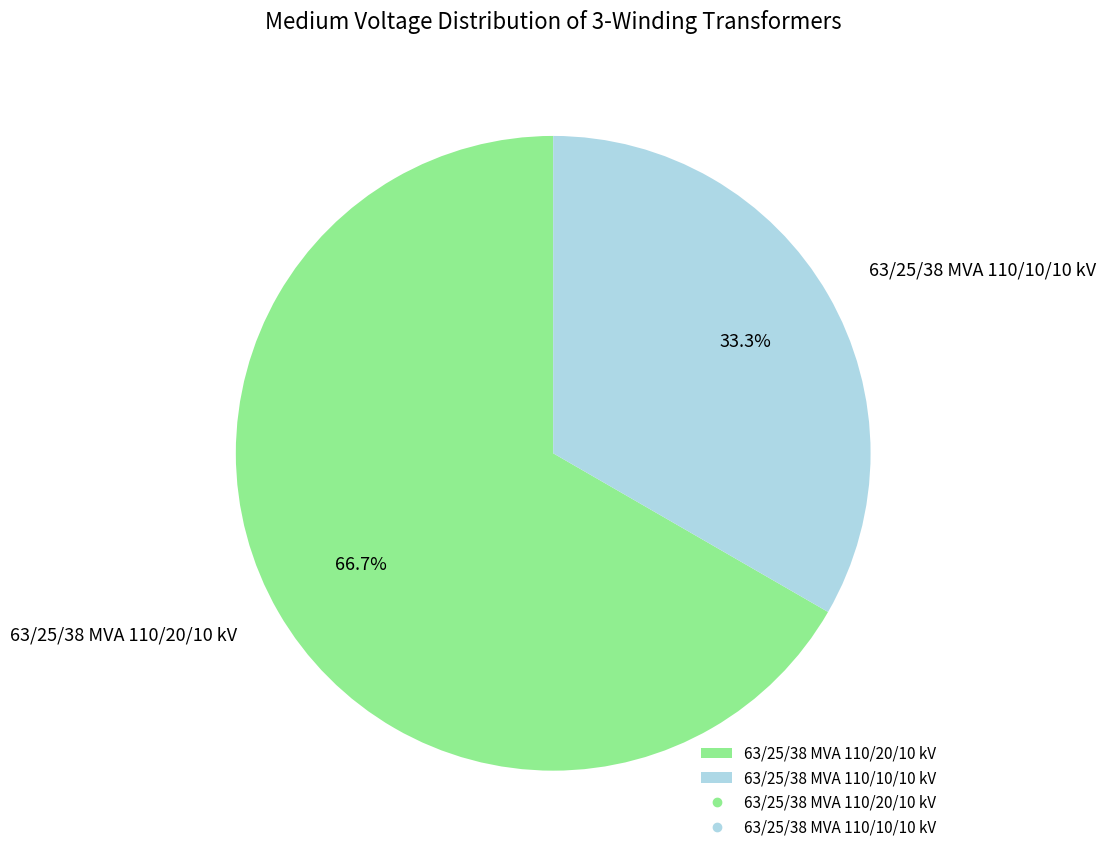

Between 63/25/38 MVA 110/20/10 kV and 63/25/38 MVA 110/10/10 kV, which is larger?

63/25/38 MVA 110/20/10 kV